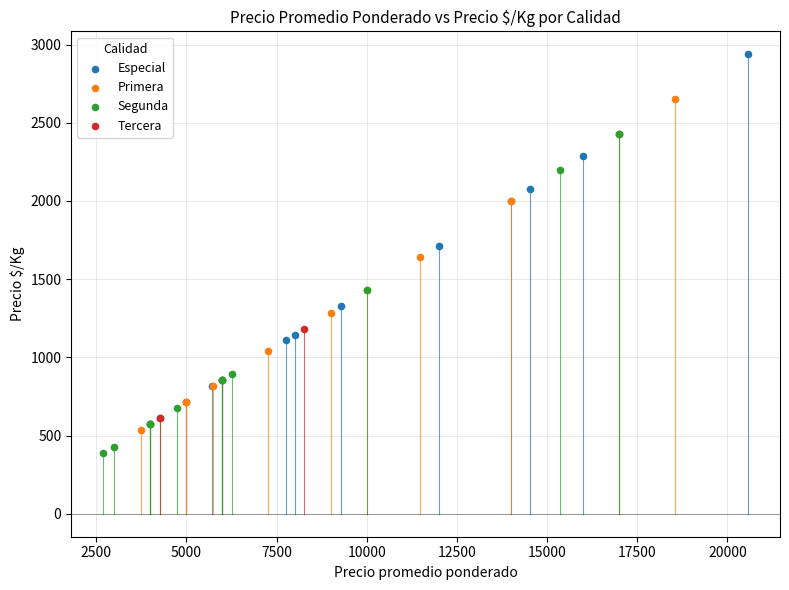

What are all the series names shown in the legend?

Especial, Primera, Segunda, Tercera